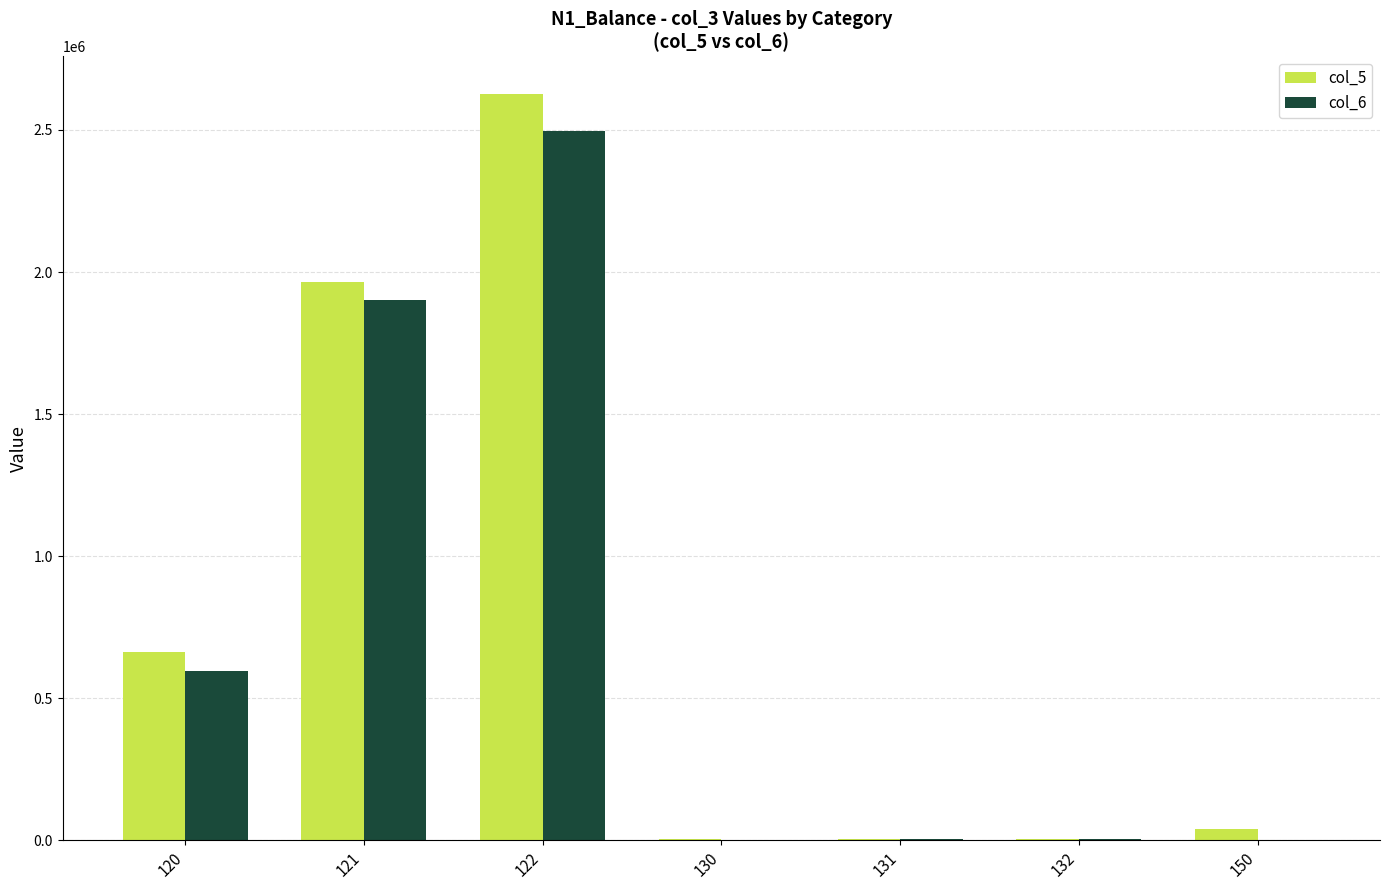

What is the maximum value shown in the chart?

2627799.0